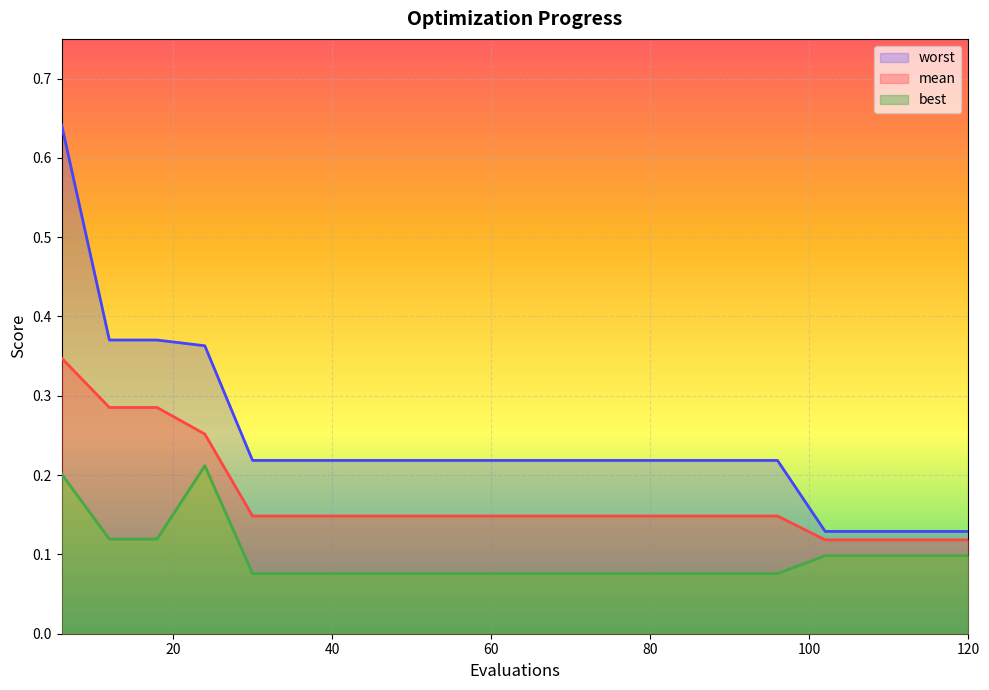

What is the approximate value of best at 78?

0.1